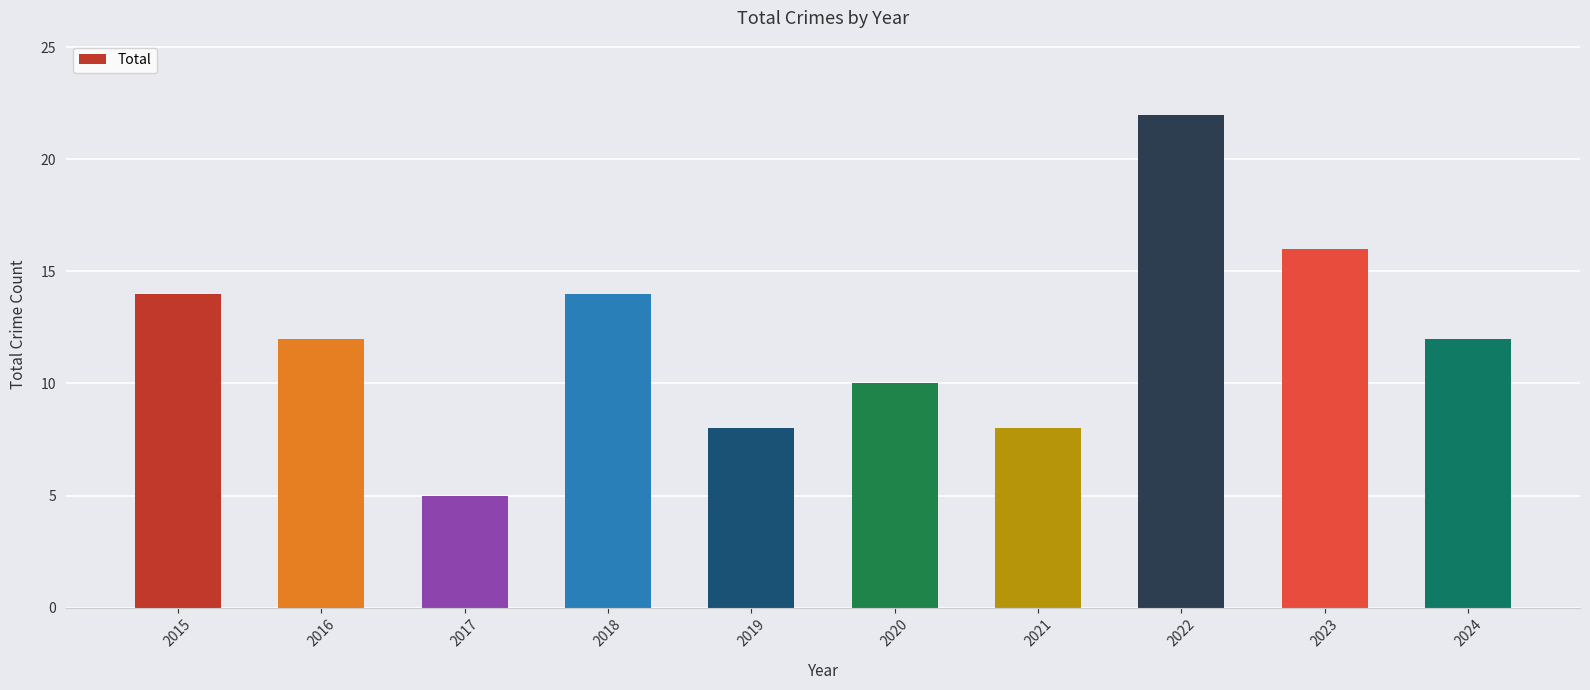

Are the bars horizontal?

No